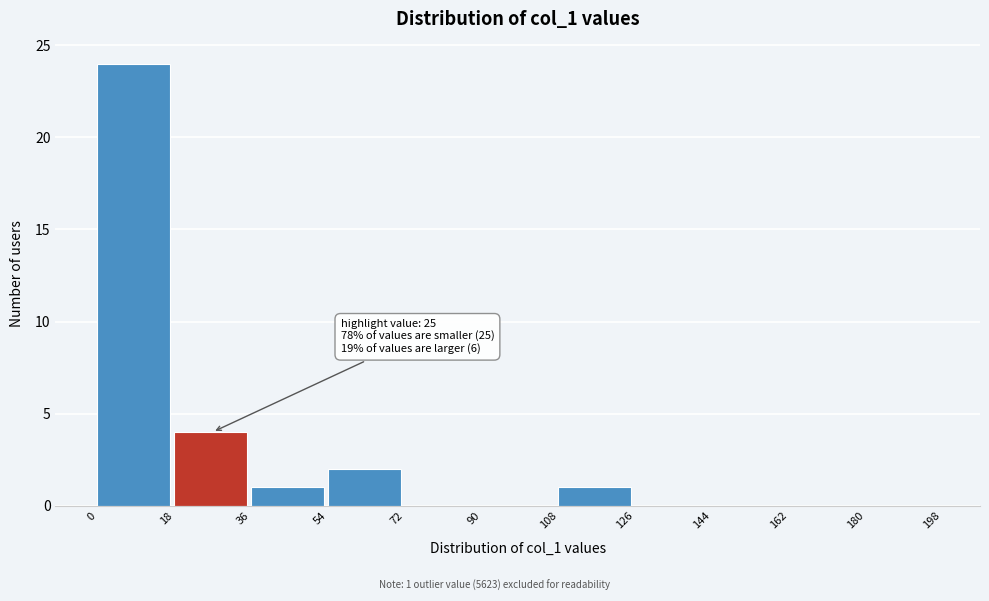

Over which range of the x-axis is the bar tallest?

0 to 18